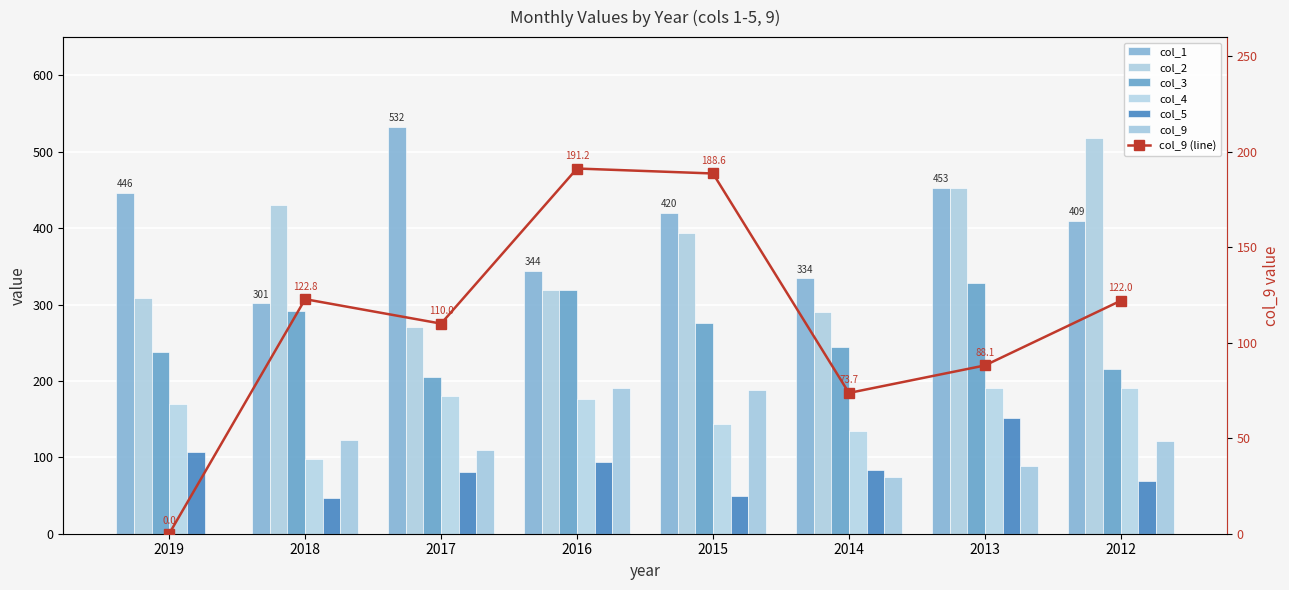

Are the bars horizontal?

No